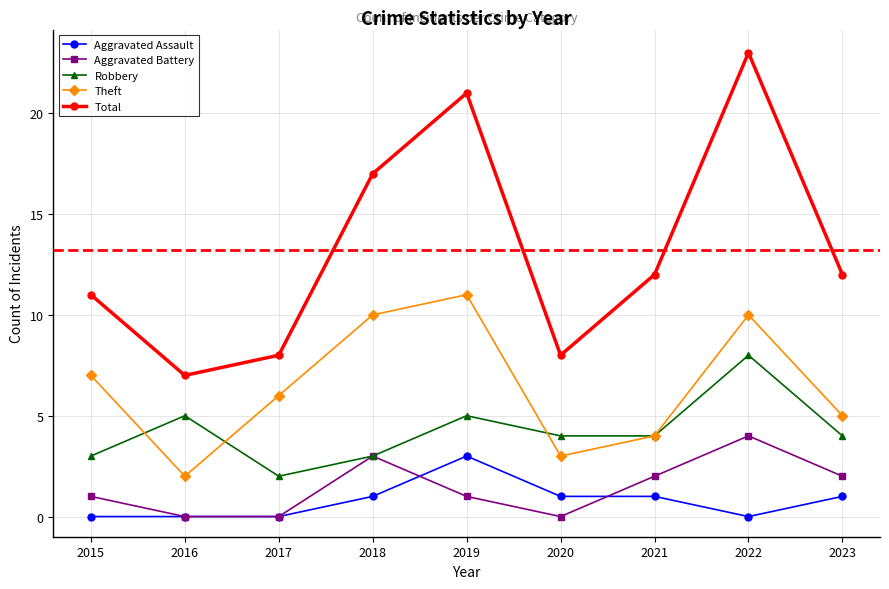

The Robbery series shows 4 at 2021. True or false?

True